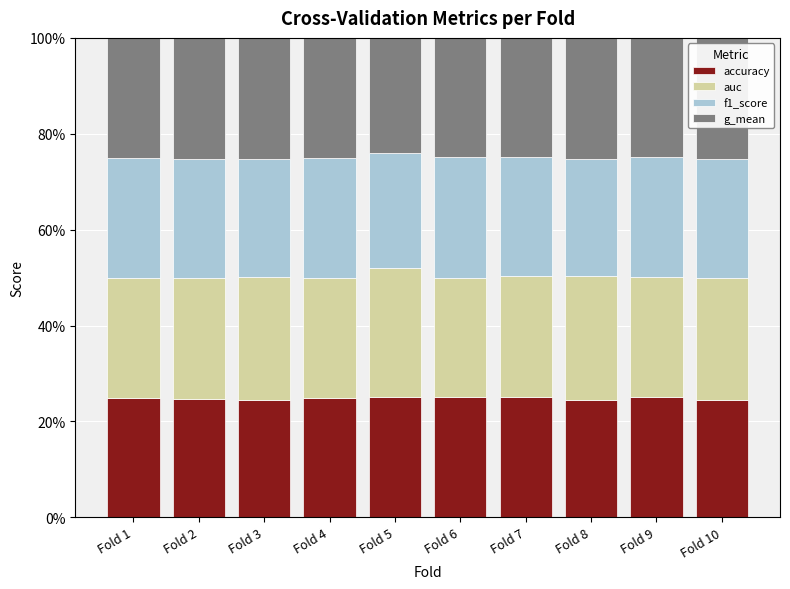

Count the number of categories in the chart.

10